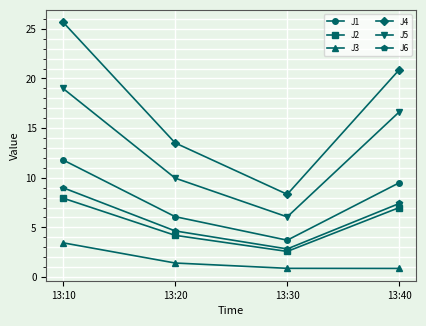

The J4 series shows 36.6 at 13:40. True or false?

False